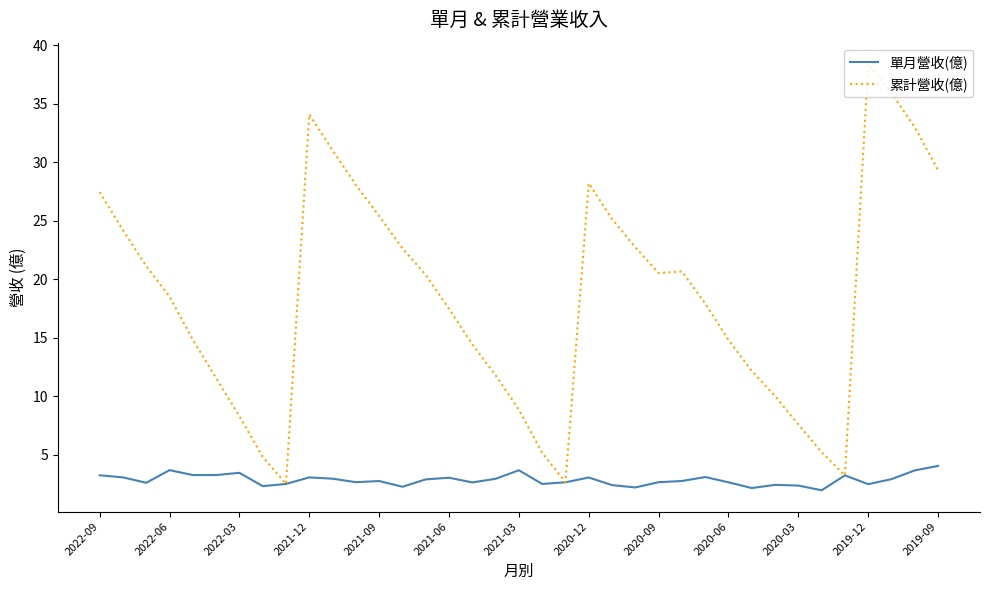

In 累計營收(億), how many points are higher than both neighbors (excluding endpoints)?

4